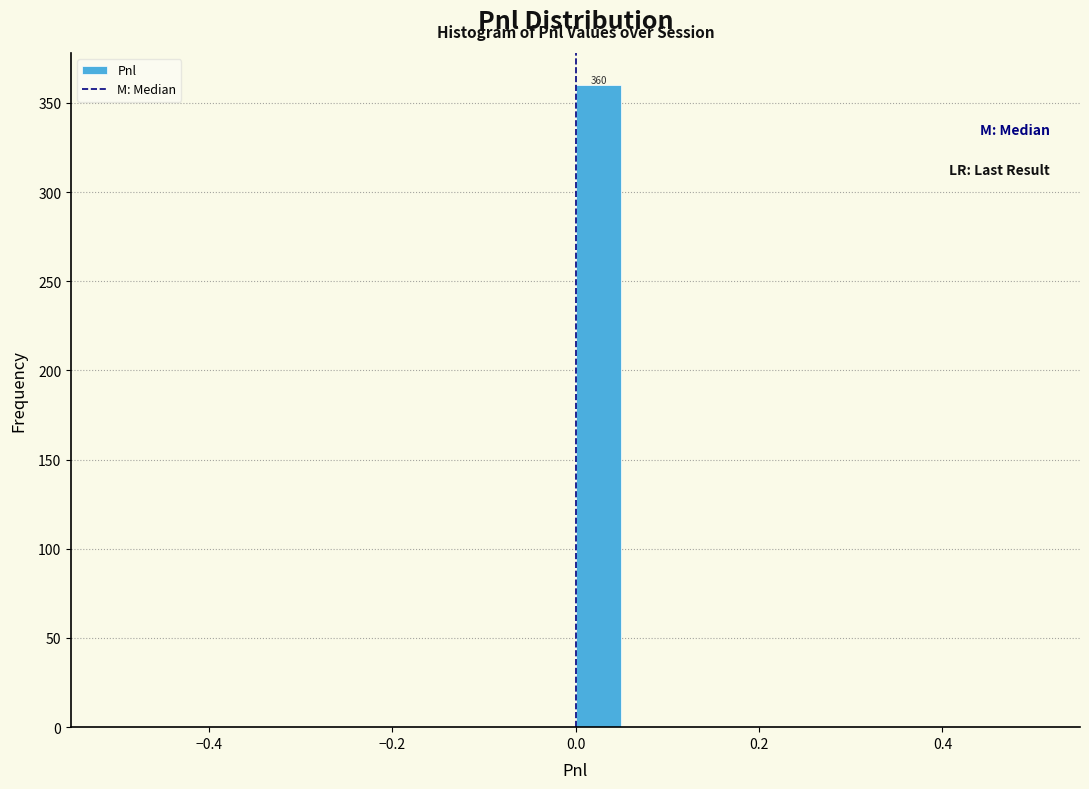

Around what value on the x-axis is the tallest bar? Give the approximate position of its centre, as read against the axis.

0.02